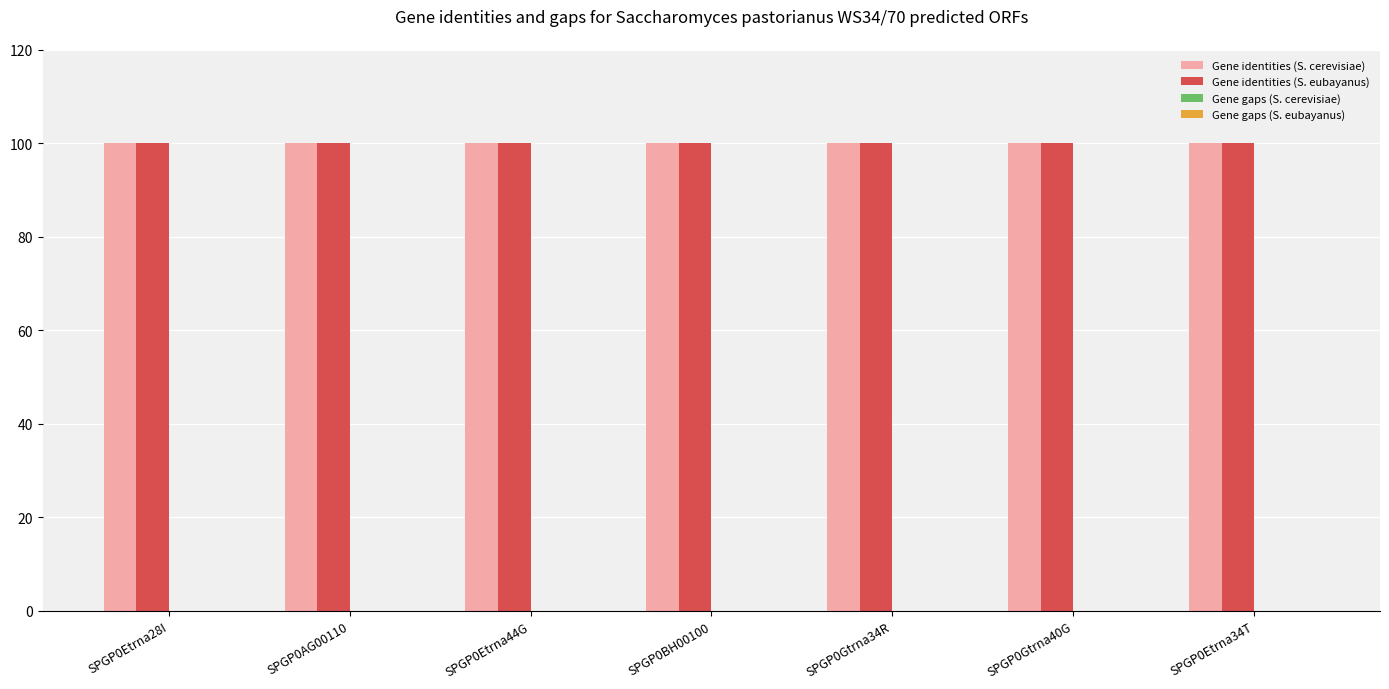

What position from the right is SPGP0Etrna44G?

5